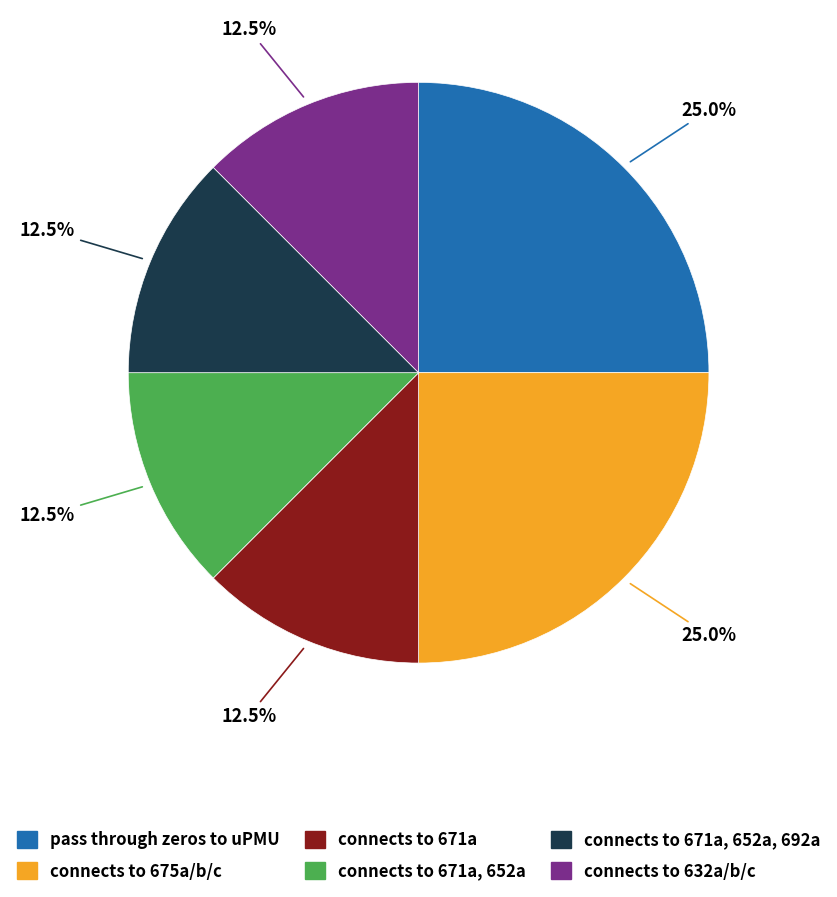

Is there any slice that represents more than half of the pie?

No